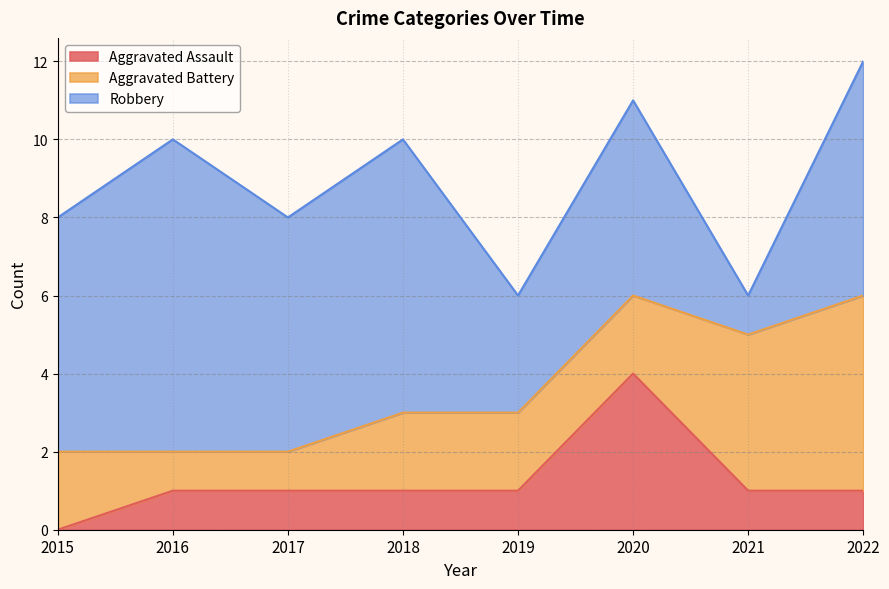

What is the highest value of the Robbery series?

8